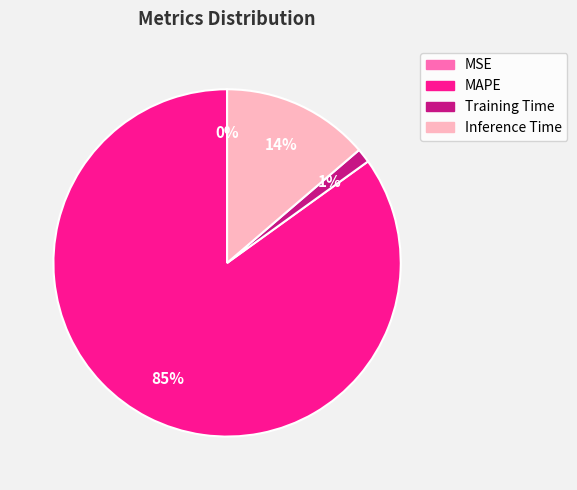

To the nearest percent, what portion does Training Time represent?

1%